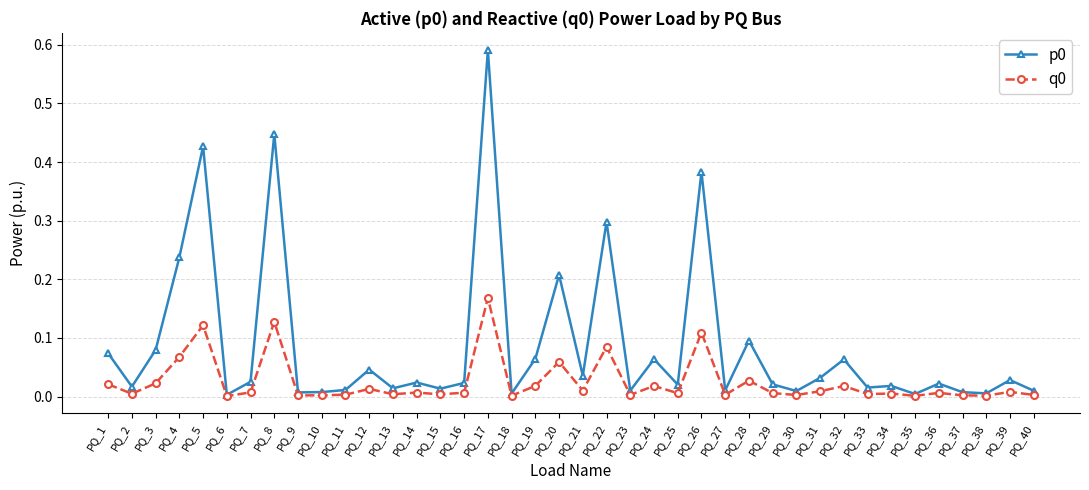

At which category is the sum across all series the highest?

PQ_17